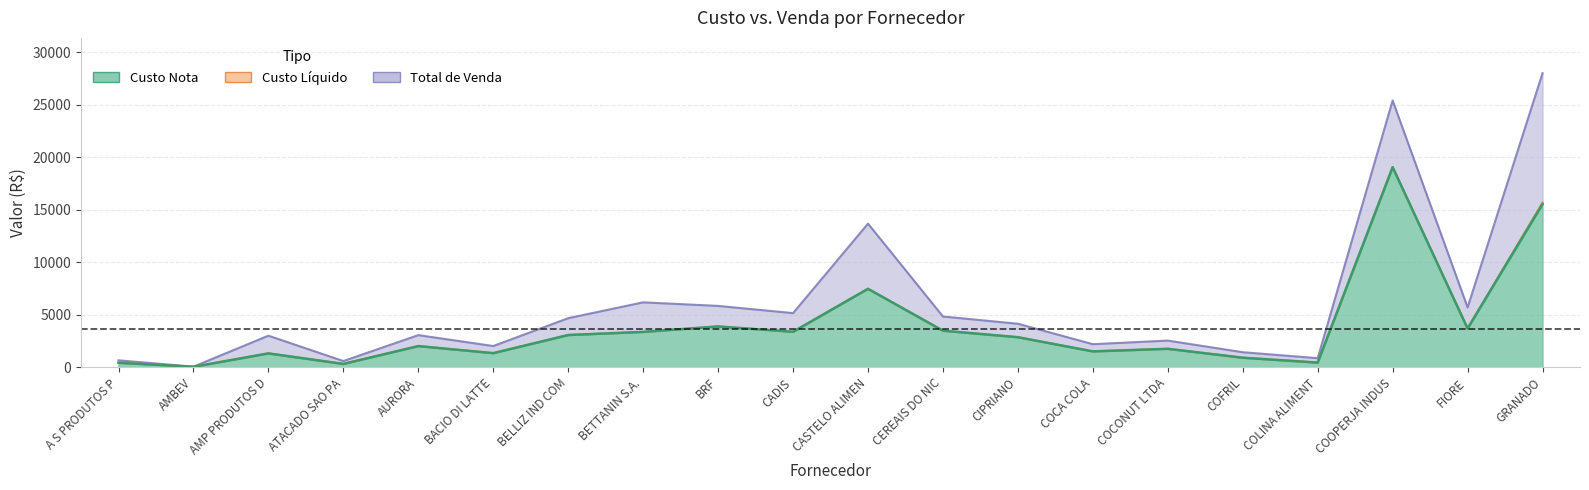

What position from the left is CIPRIANO?

13